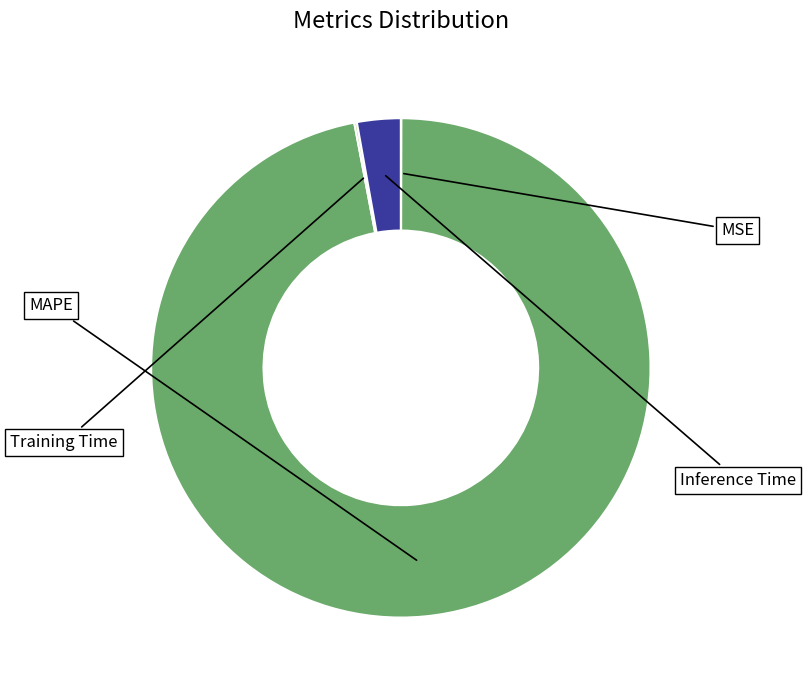

Is there a majority slice in this chart?

Yes